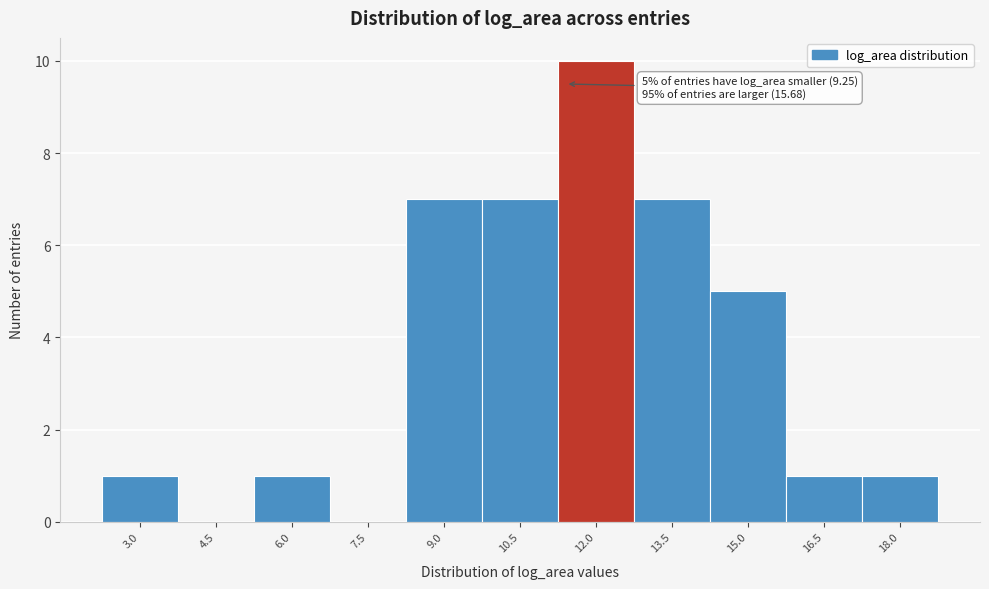

Reading left to right, extract all data points from this chart.

3.0=1	4.5=0	6.0=1	7.5=0	9.0=7	10.5=7	12.0=10	13.5=7	15.0=5	16.5=1	18.0=1